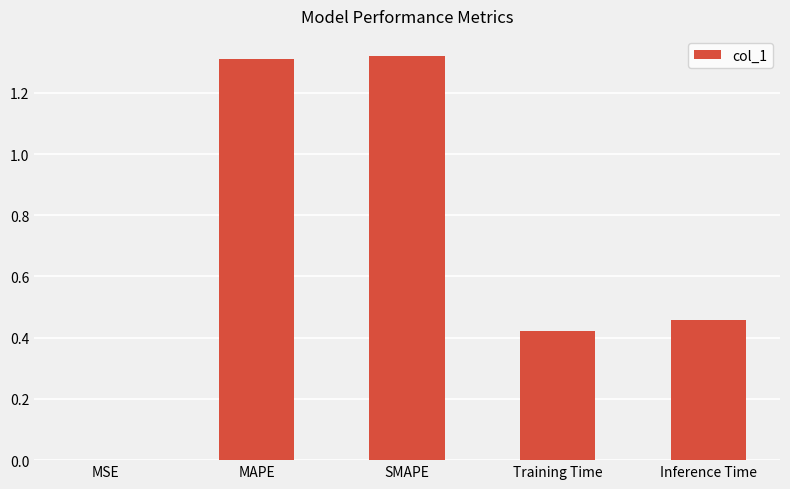

What is the sum of all values?

3.5